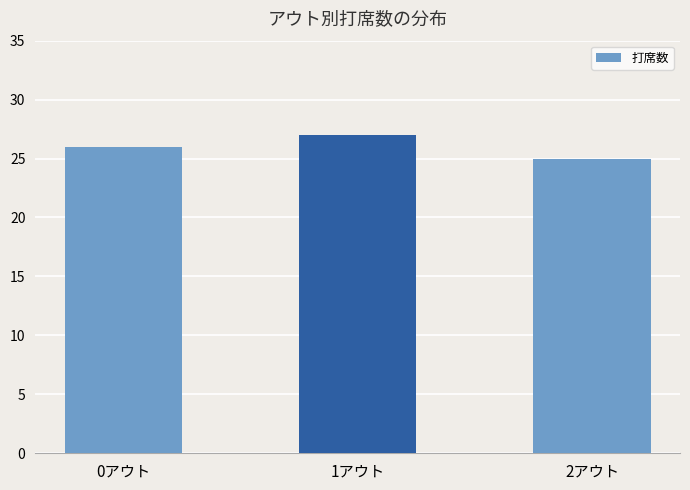

At which label is the value closest to 26?

0アウト